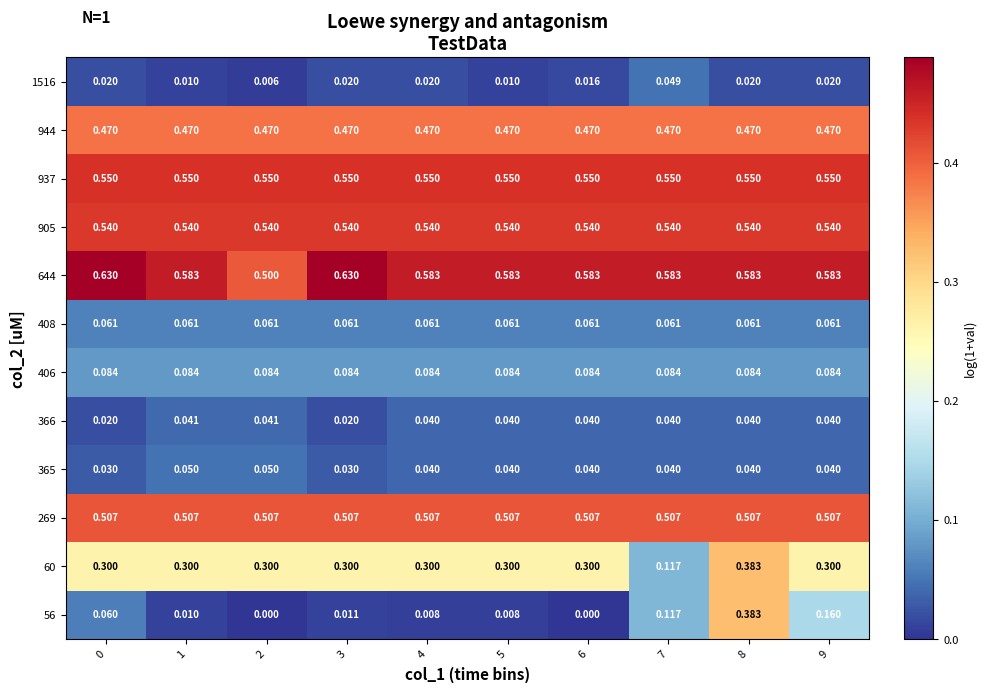

Is the value of 644 at 3 greater than the value of 905 at 8?

Yes